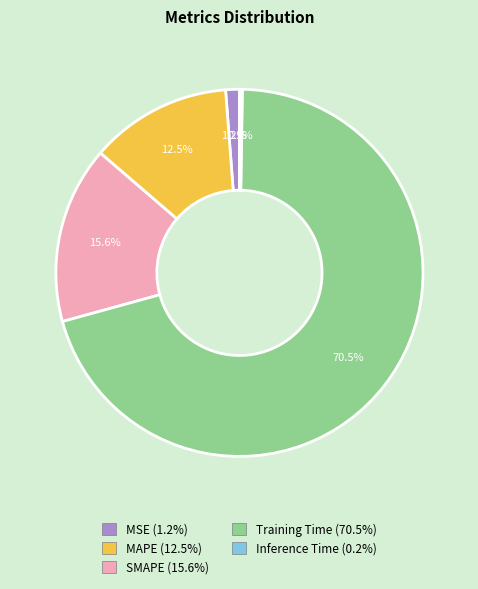

What percentage is NOT represented by MAPE?

87.5%